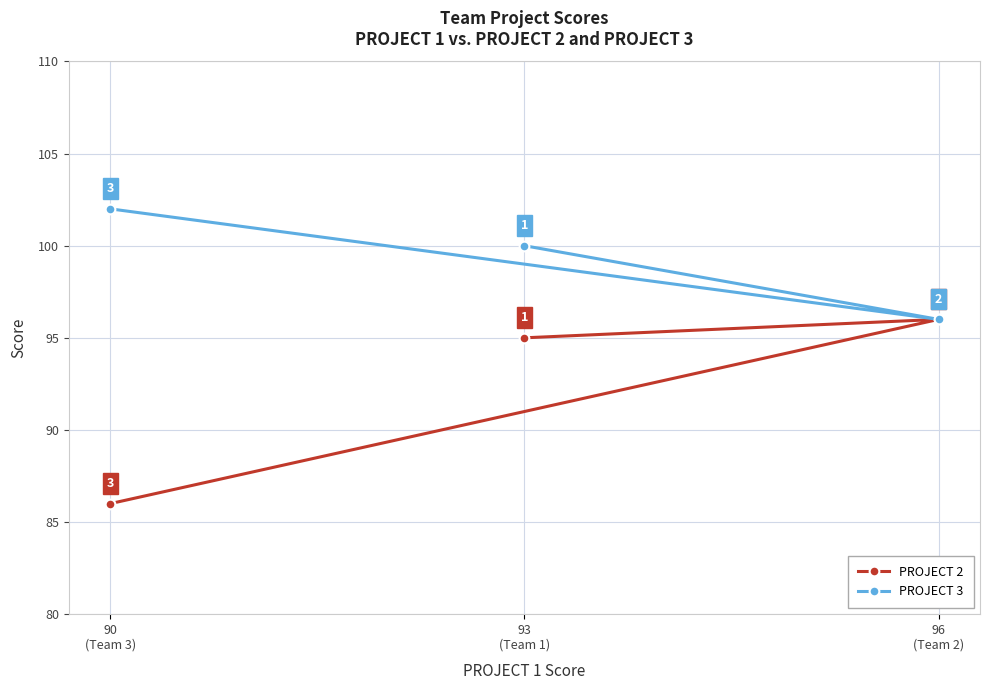

What is the maximum value shown in the chart?

102